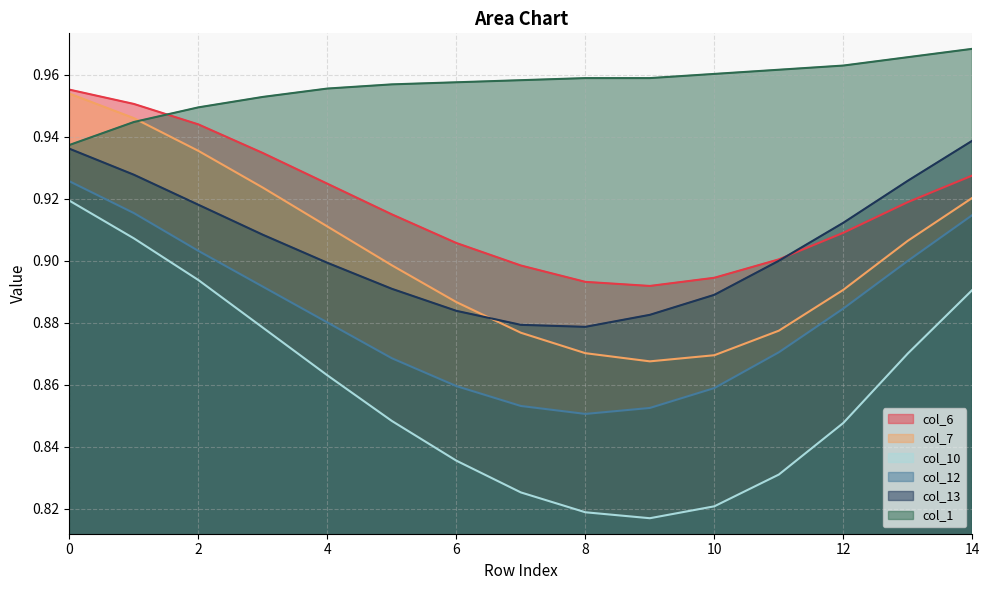

True or false: col_12 and col_7 cross at least once.

False